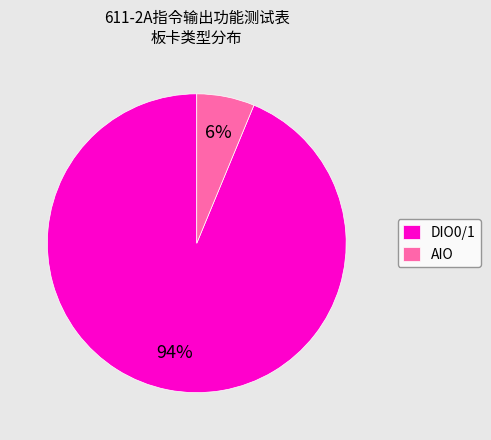

Between AIO and DIO0/1, which is larger?

DIO0/1